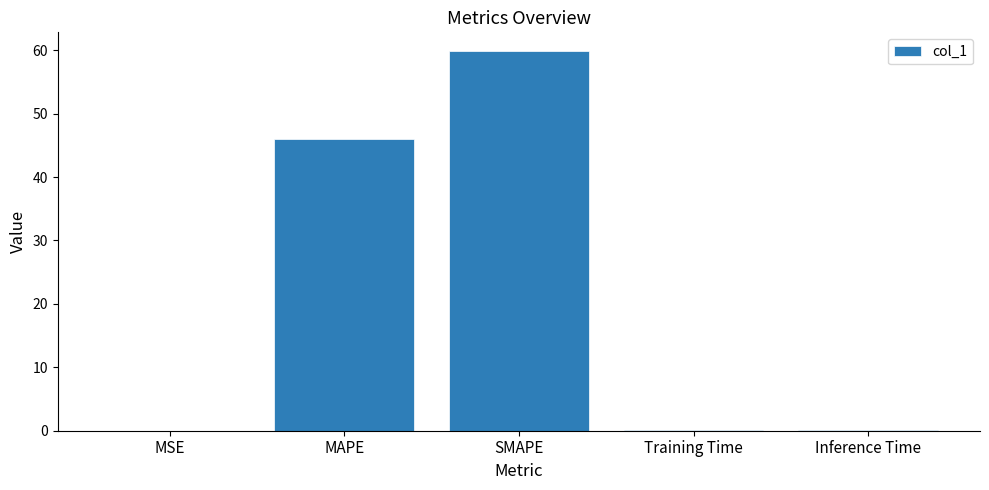

What is the sum of all values?

106.0